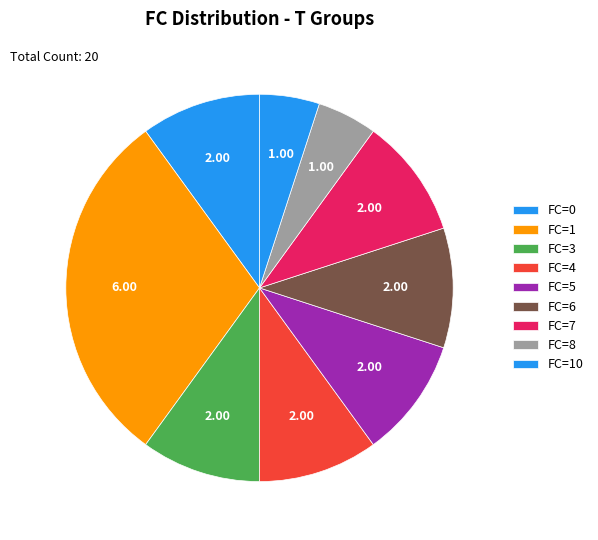

How many slices are in this pie chart?

9